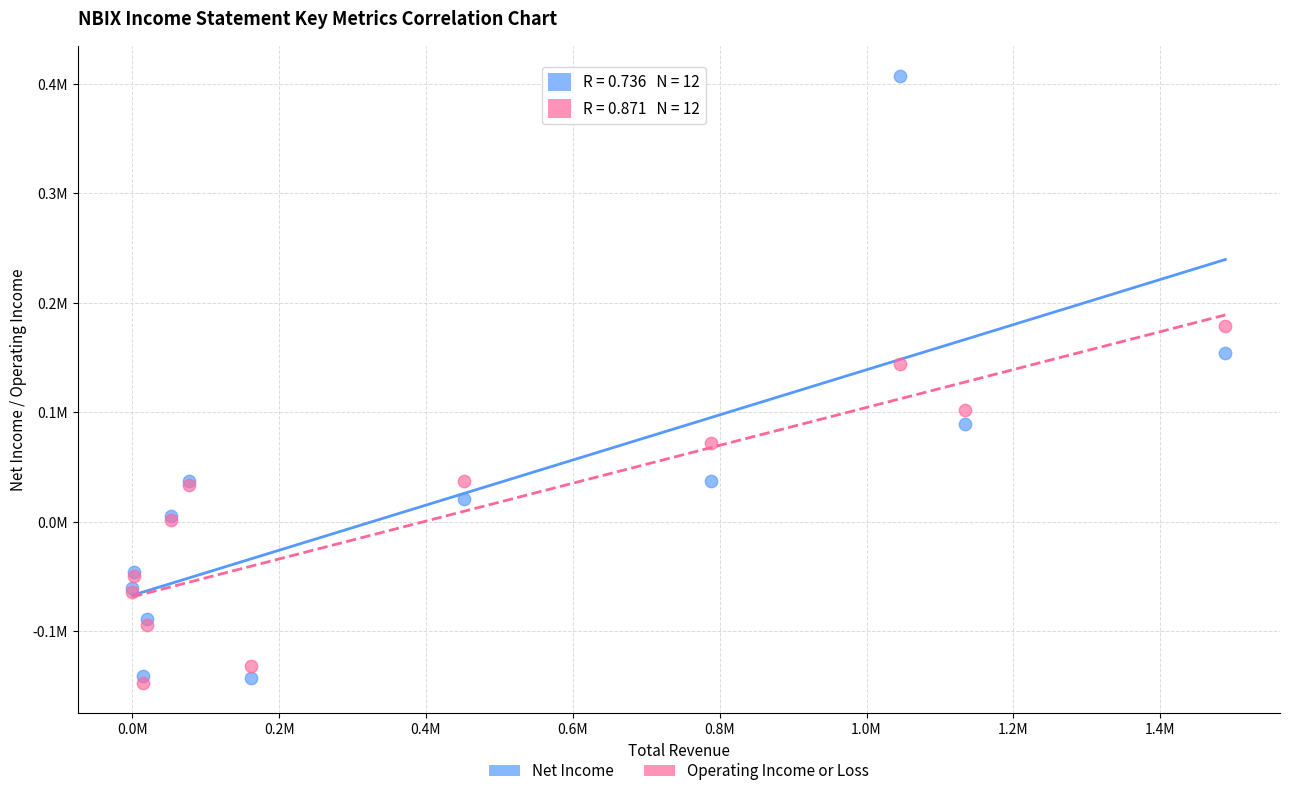

Which series contains the lowest Y value?

Operating Income or Loss